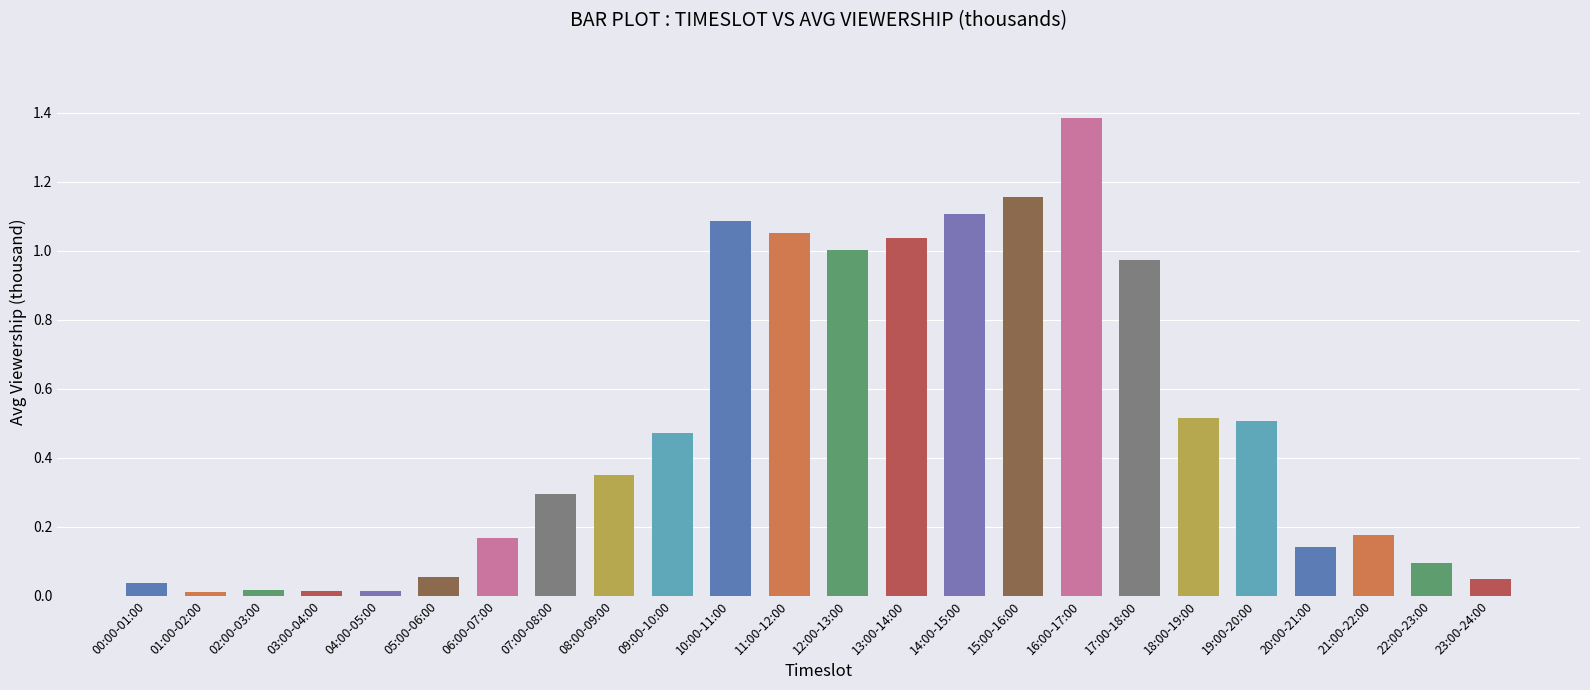

What is the difference between the values at 21:00-22:00 and 14:00-15:00?

0.9